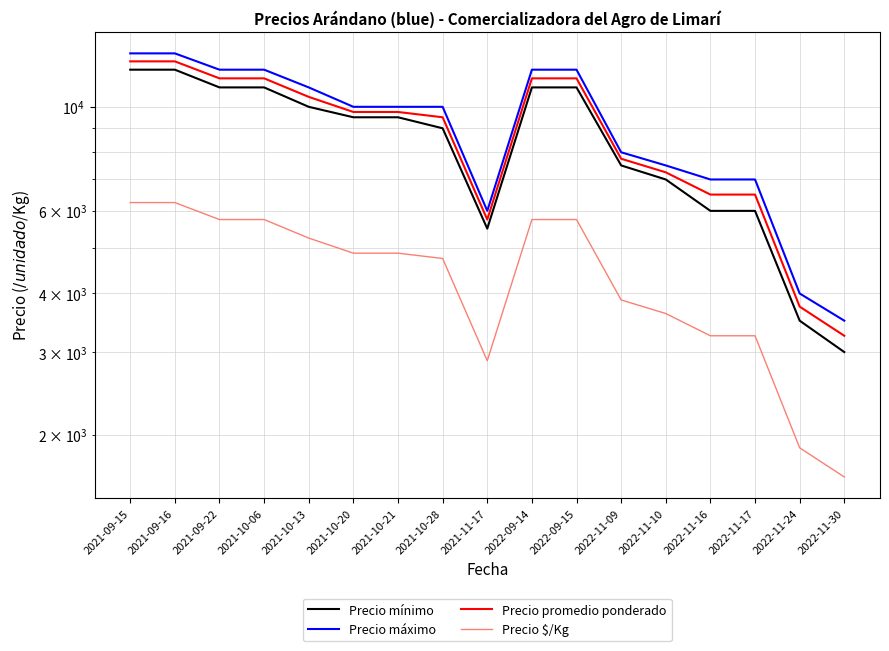

What are all the series names shown in the legend?

Precio mínimo, Precio máximo, Precio promedio ponderado, Precio $/Kg